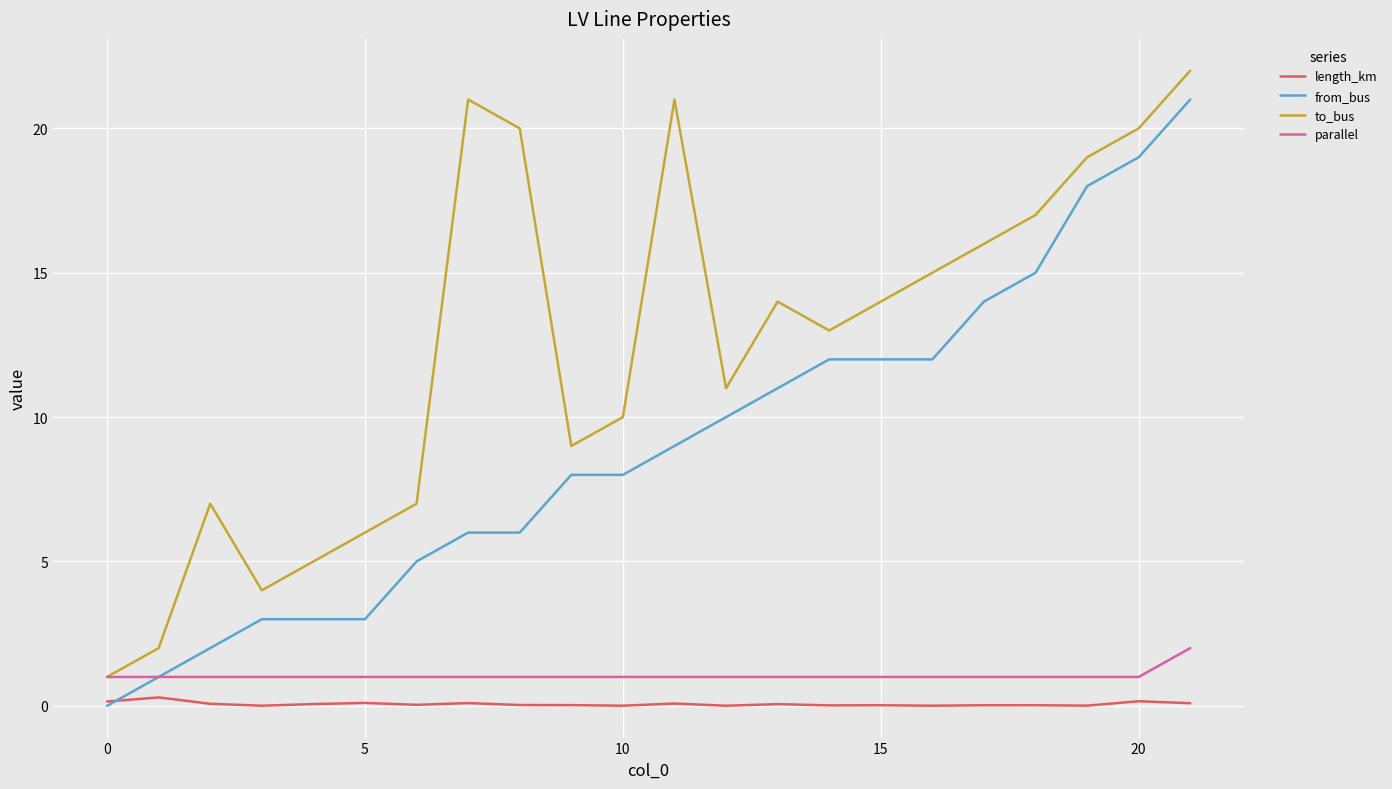

Rank the series by their maximum value, from lowest to highest.

length_km, parallel, from_bus, to_bus